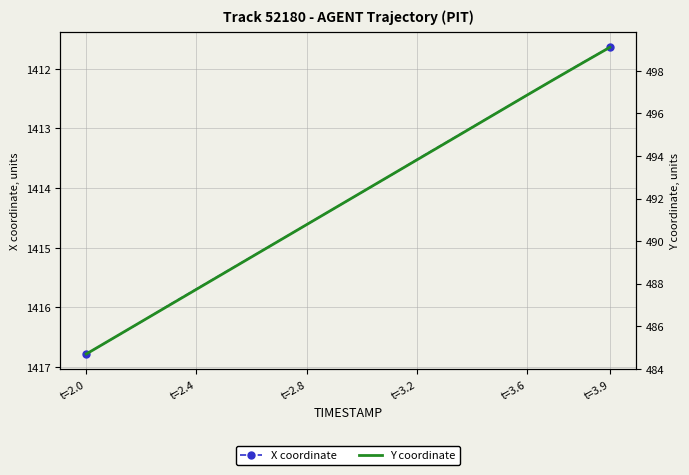

What is the sum of all X coordinate values?

28284.1